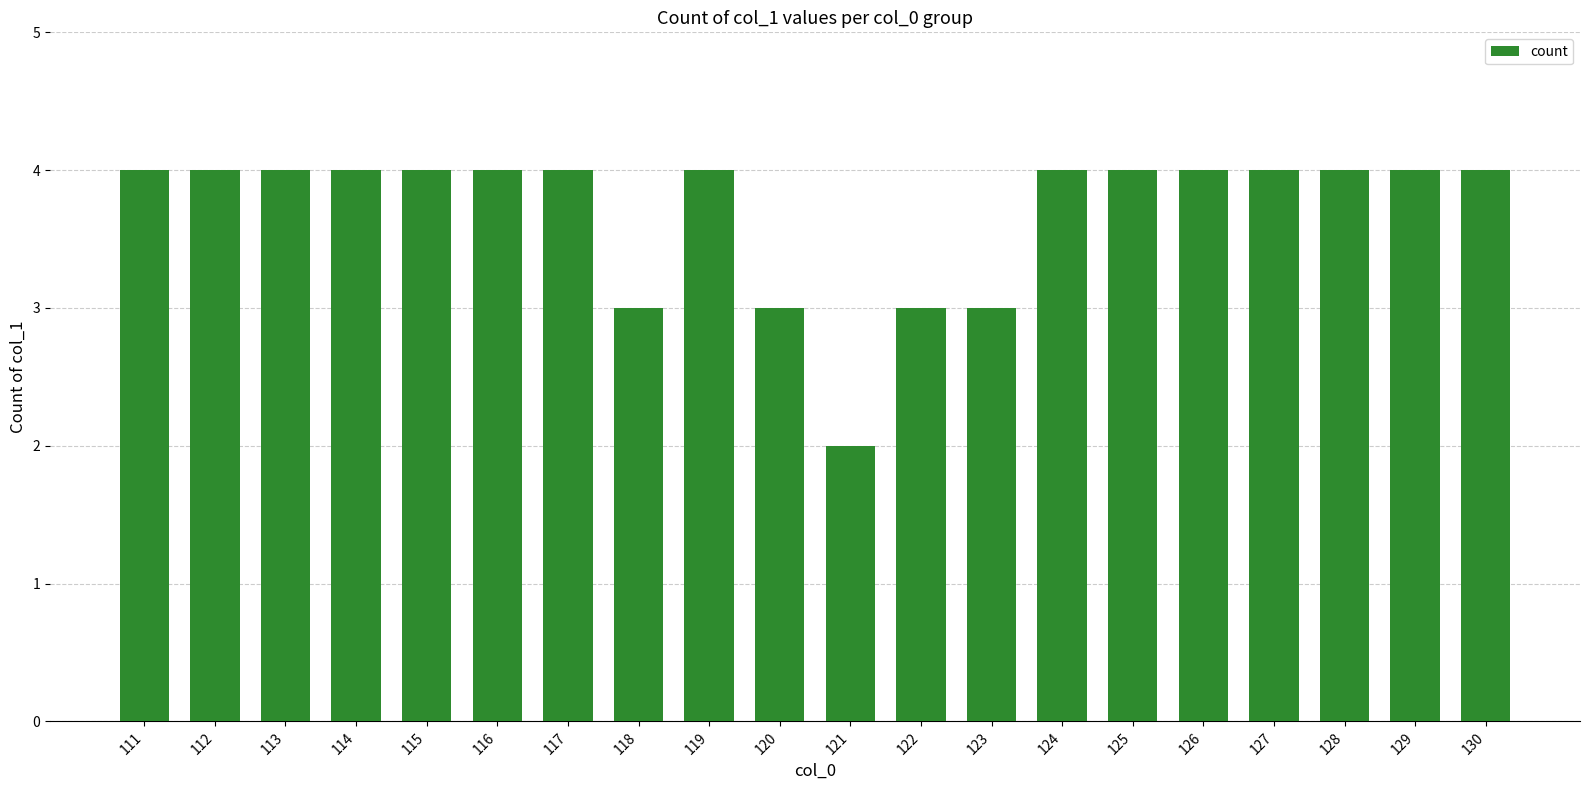

What is the sum of the values at 119 and 127?

8